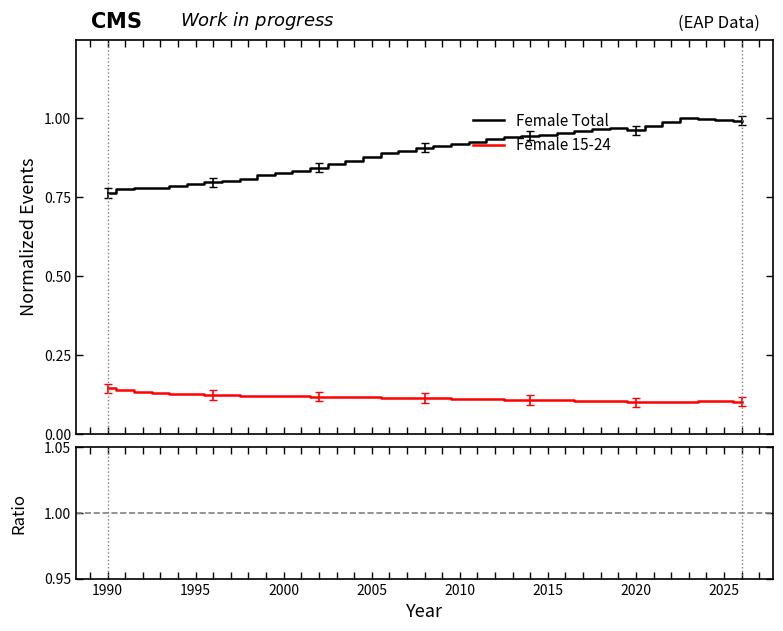

How many lines are shown in the chart?

3